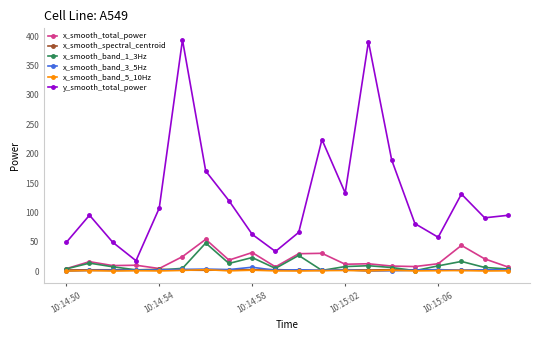

Which series has the largest total across all categories?

y_smooth_total_power